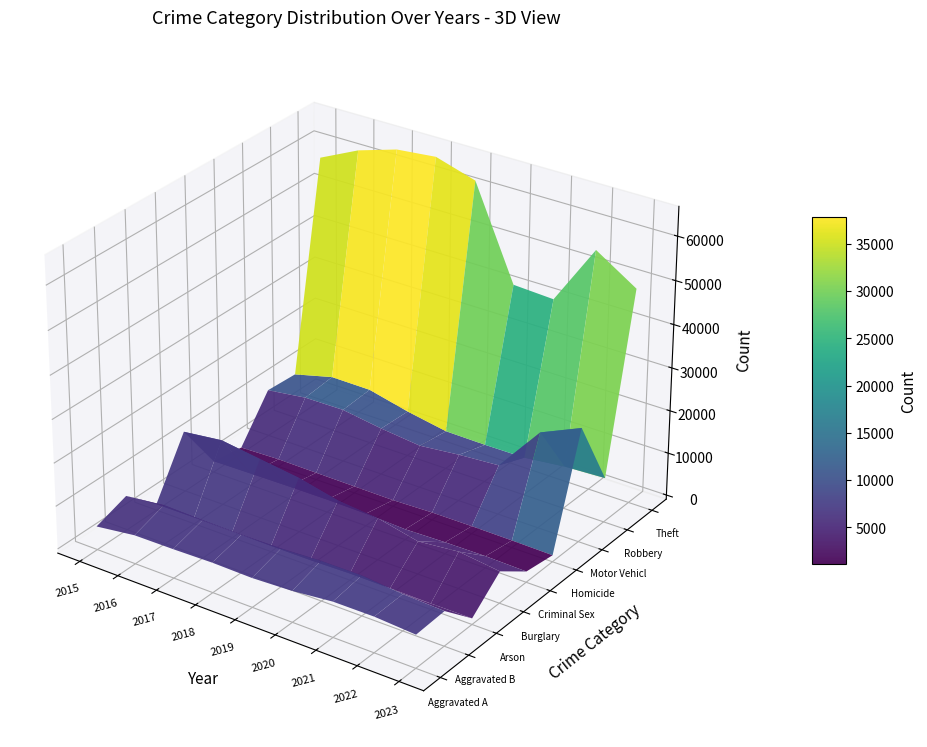

What is the difference between the maximum and minimum values in the Arson series?

215